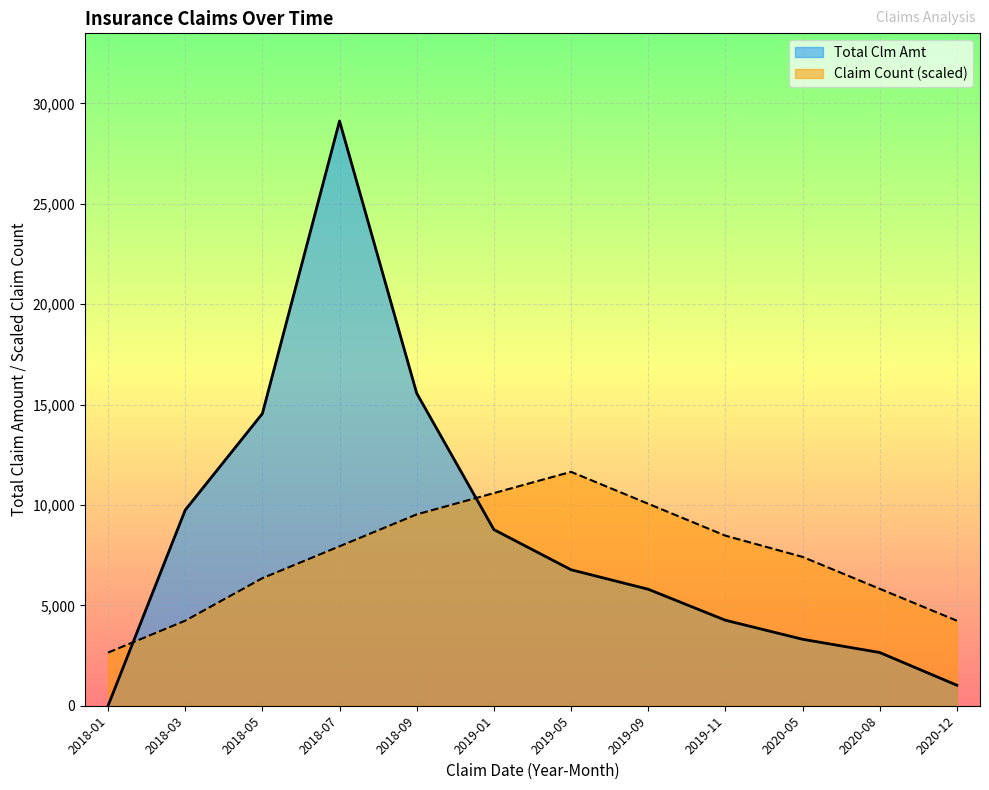

Is the value of Claim Count at 2019-09 greater than the value of Total Clm Amt at 2018-09?

No